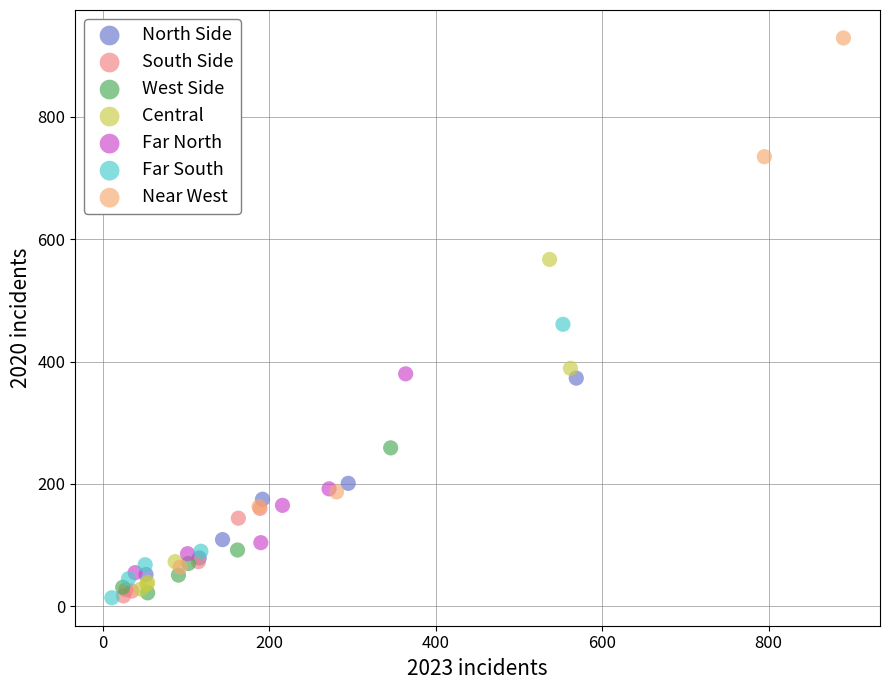

Which series contains the highest Y value?

Near West